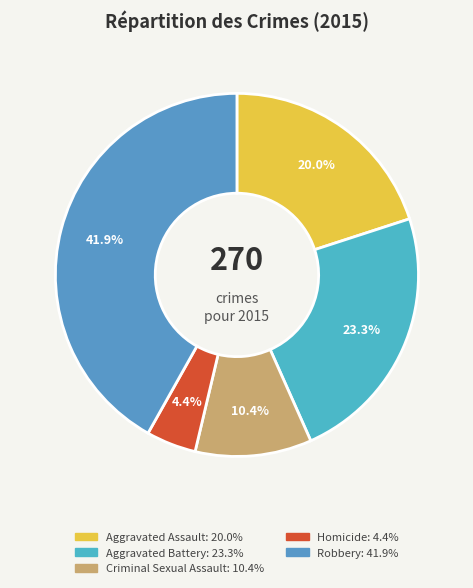

Count the number of slices in the pie.

5